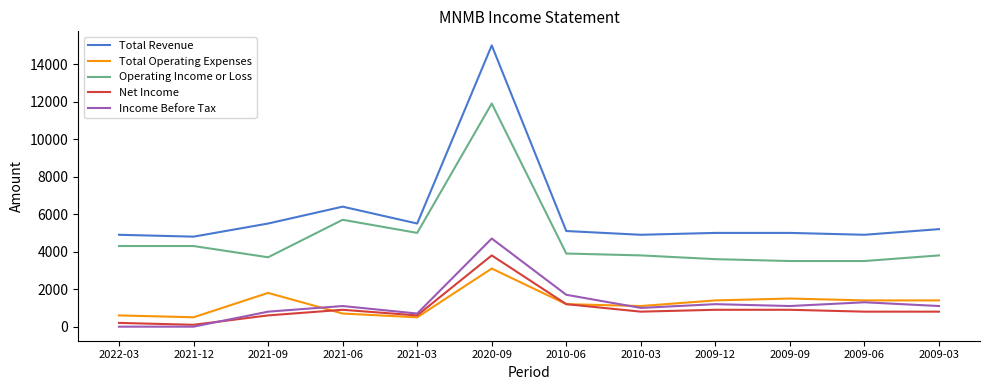

True or false: Income Before Tax has a value of 1200 at 2009-12.

True